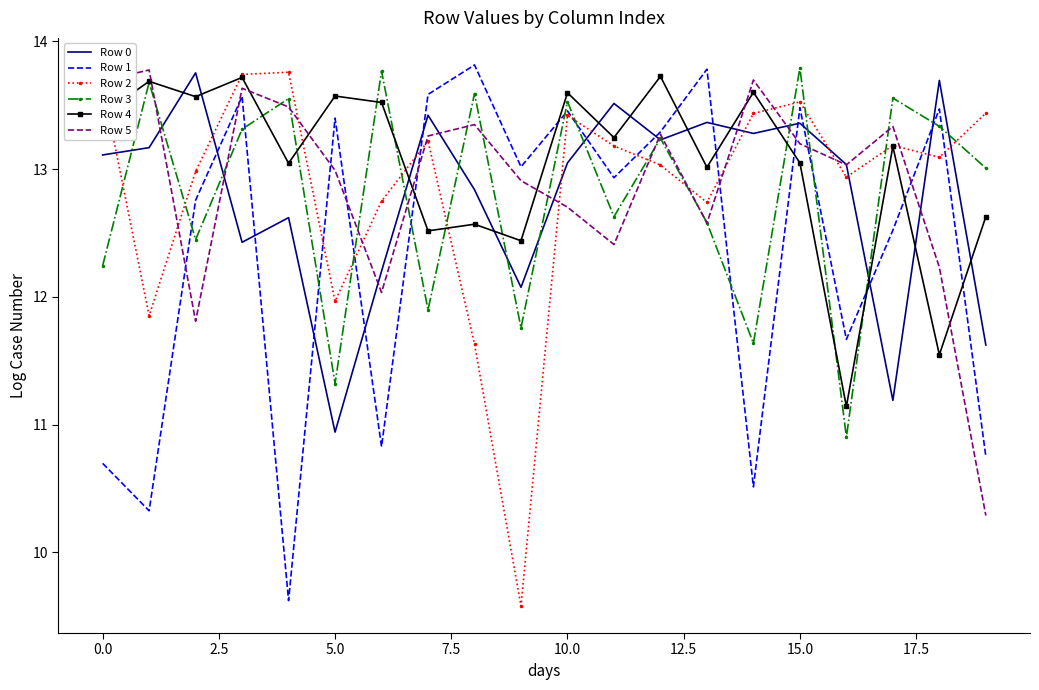

What is the difference between the maximum and minimum values in the Row 5 series?

3.5